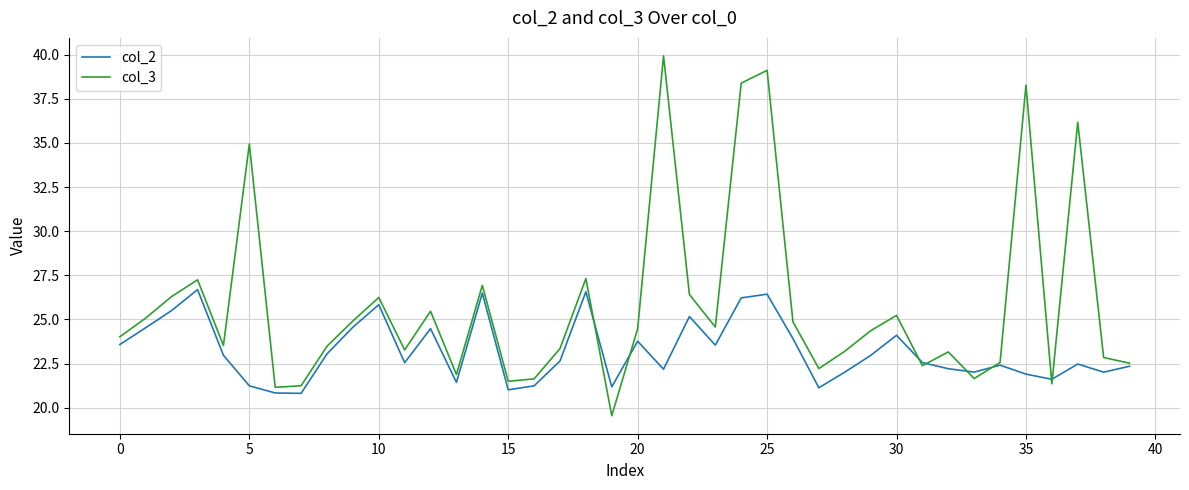

True or false: col_2 and col_3 intersect in this chart.

True